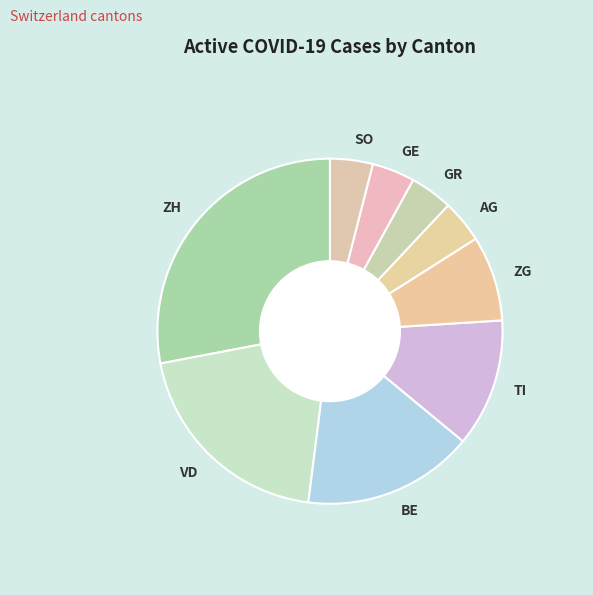

Count the number of slices in the pie.

9